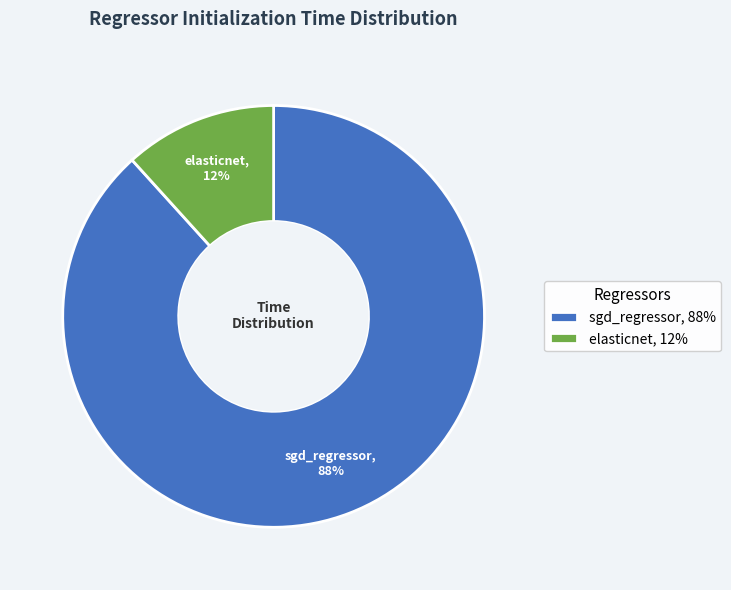

How many segments does this pie chart have?

2